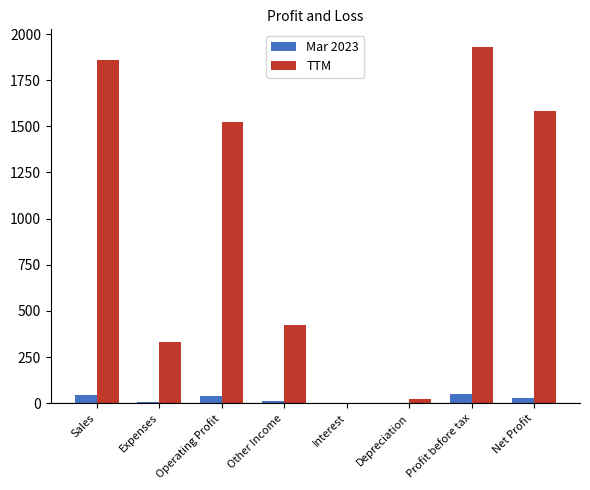

Which category has the highest value across all series?

Profit before tax